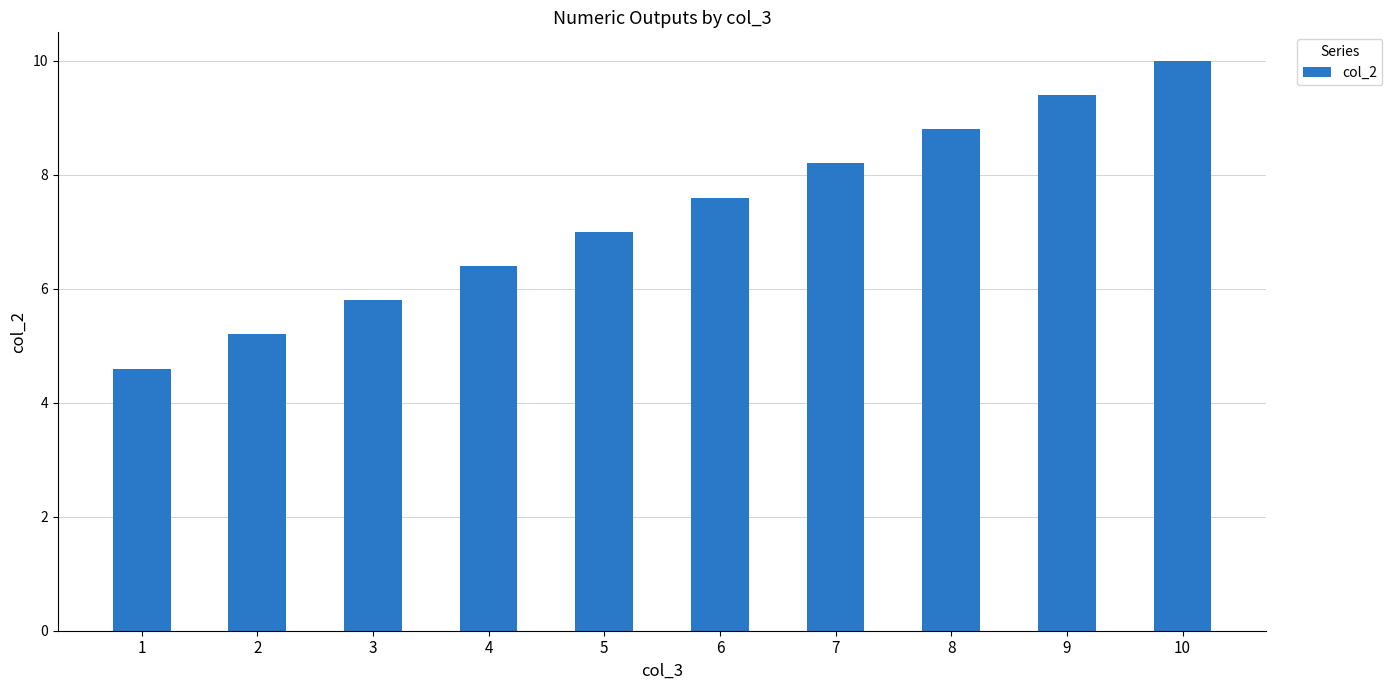

Reading left to right, extract all data points from this chart.

4.6	5.2	5.8	6.4	7.0	7.6	8.2	8.8	9.4	10.0